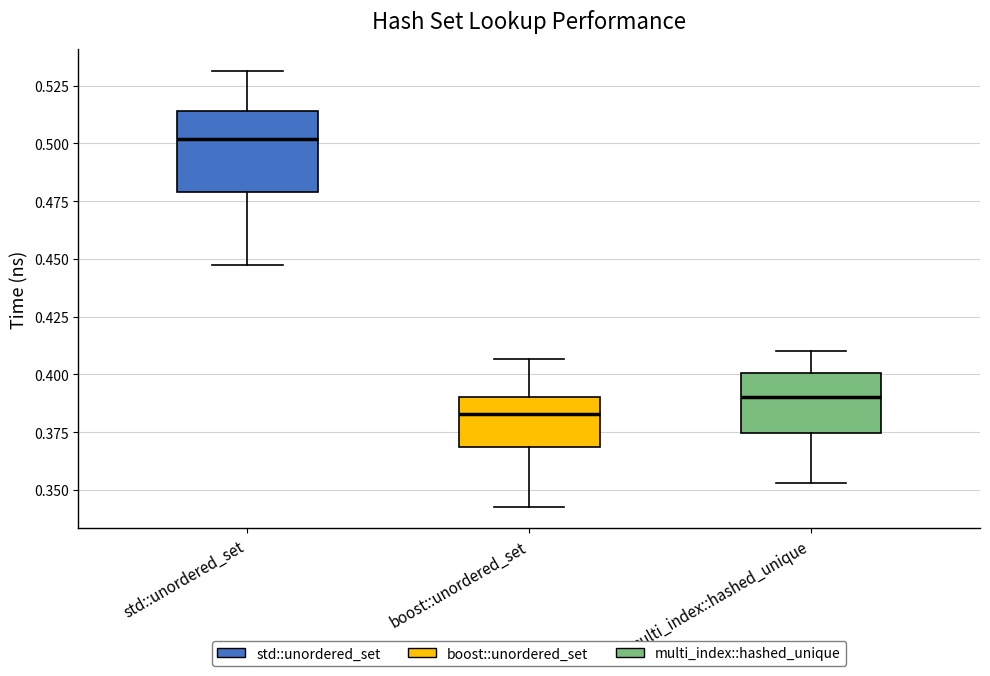

Which box is the tallest, from its lower edge to its upper edge?

std::unordered_set